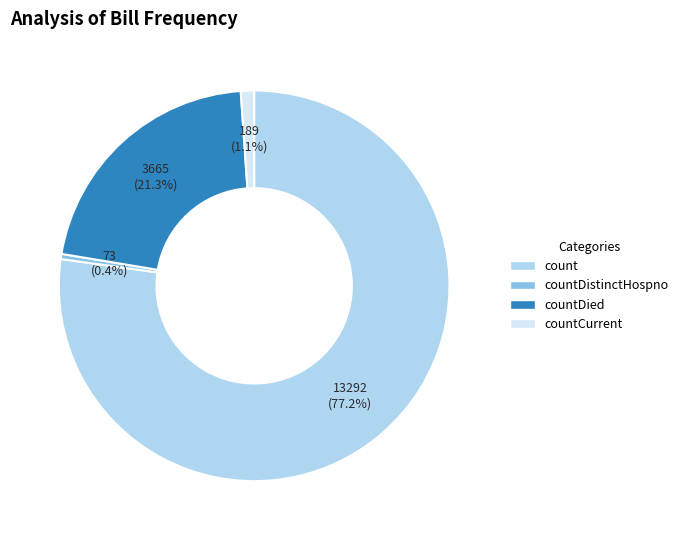

True or false: count accounts for 91% of the total.

False